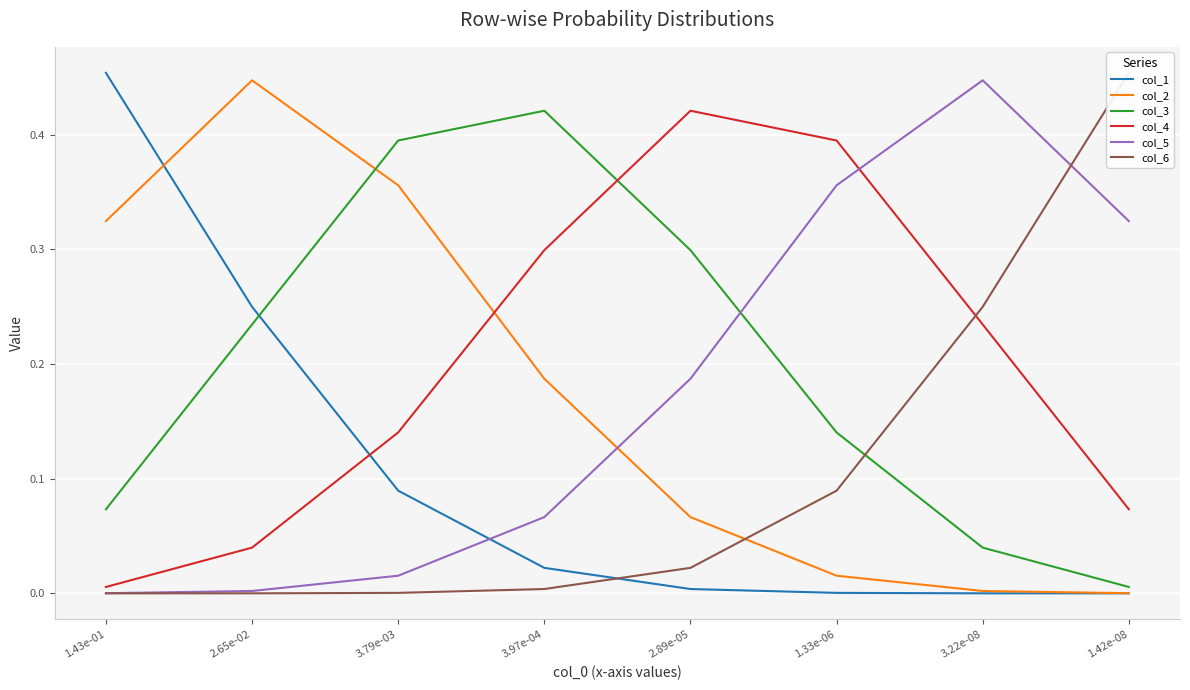

List the labels in order of col_1 value, smallest first.

1.42e-08, 3.22e-08, 1.33e-06, 2.89e-05, 3.97e-04, 3.79e-03, 2.65e-02, 1.43e-01